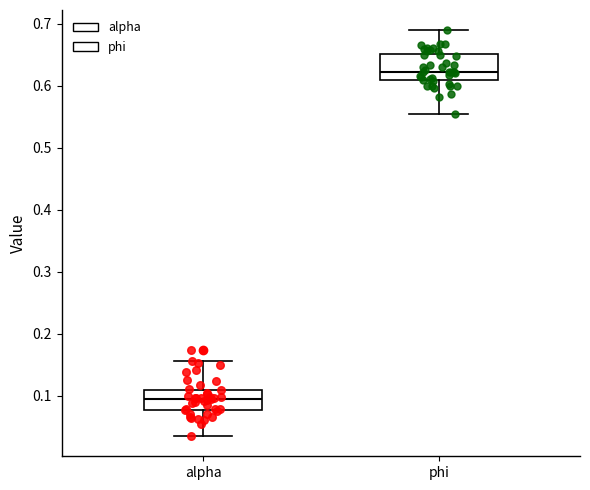

Which box has the highest median line?

phi